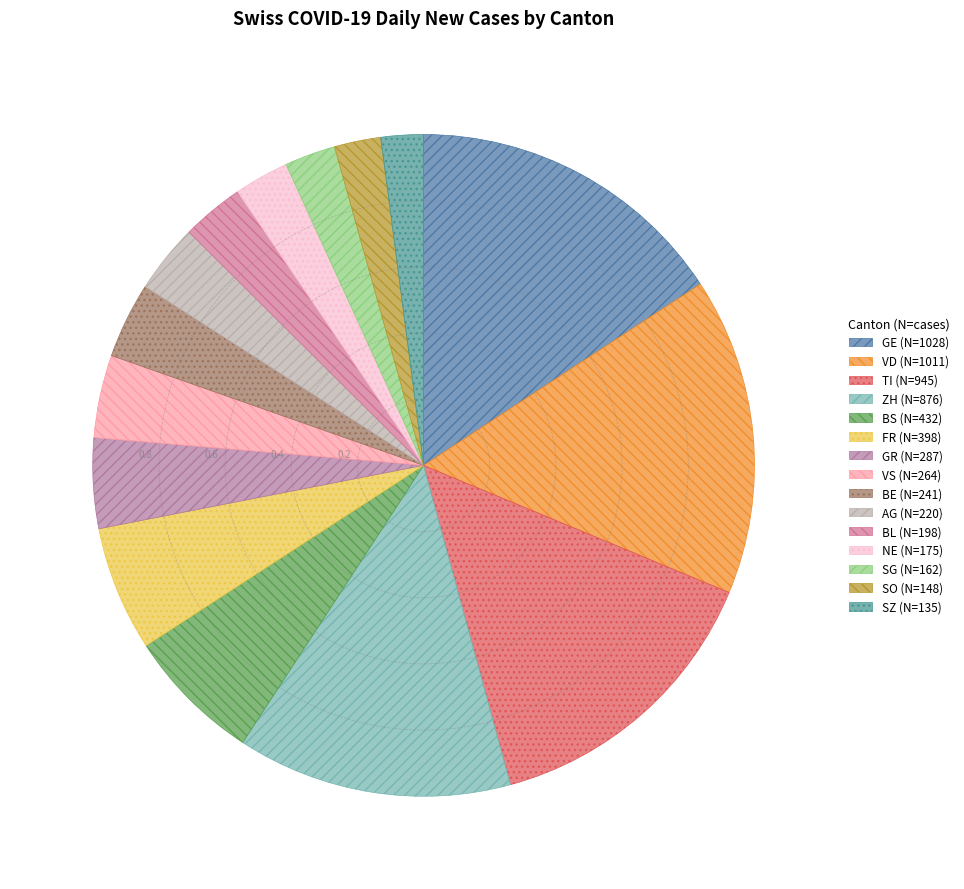

Which slice is the largest?

GE